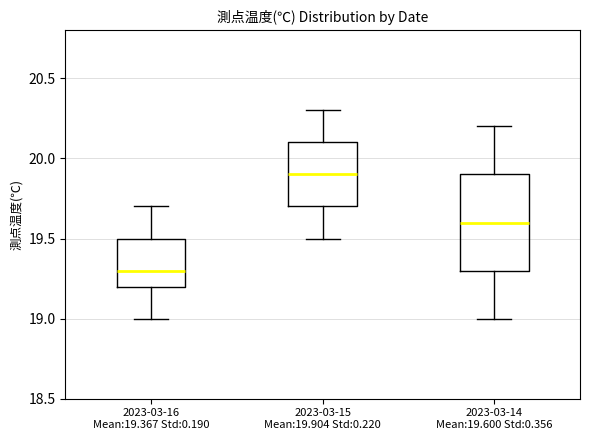

Which box's median line is the highest?

2023-03-15 Mean:19.904 Std:0.220